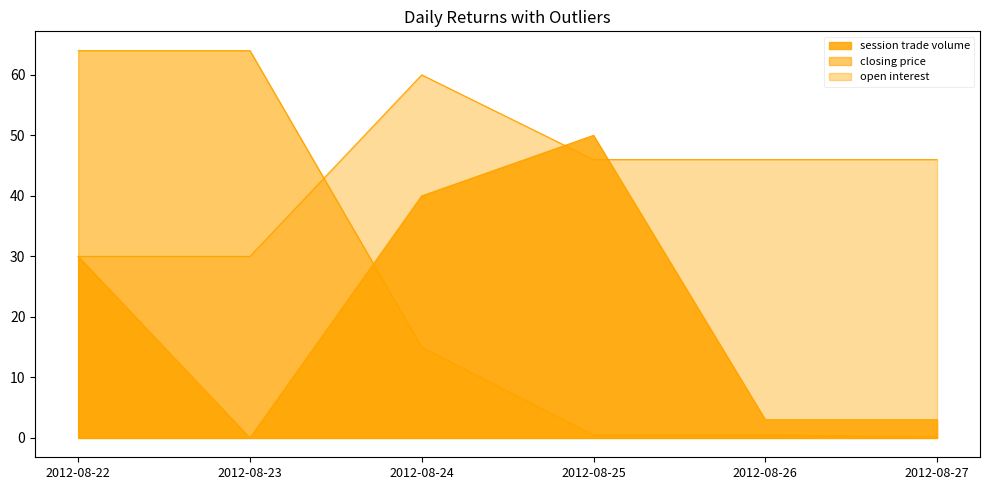

What is the value of the session trade volume point at the 4th from the left?

50.0